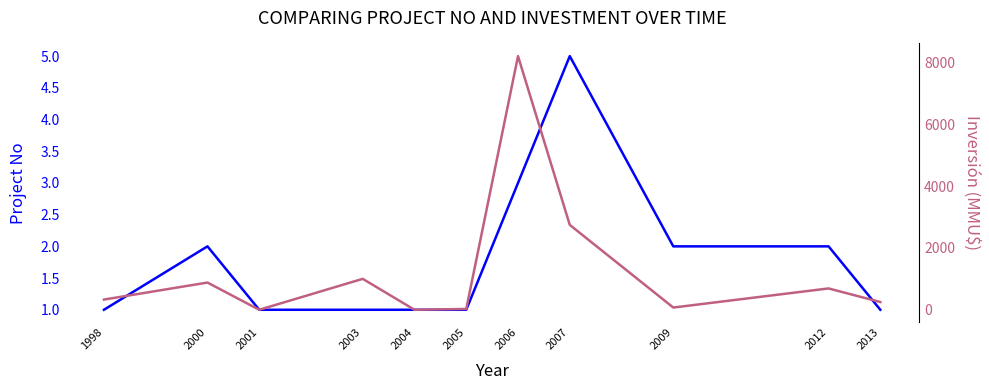

What is the highest value of the Project No series?

5